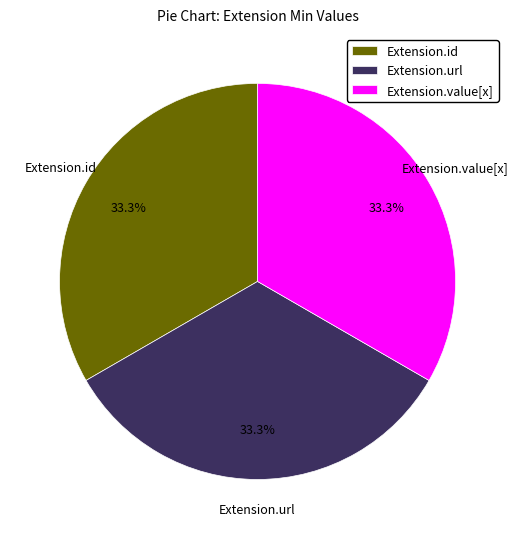

Combined, what portion of the pie is Extension.id and Extension.url?

66.7%